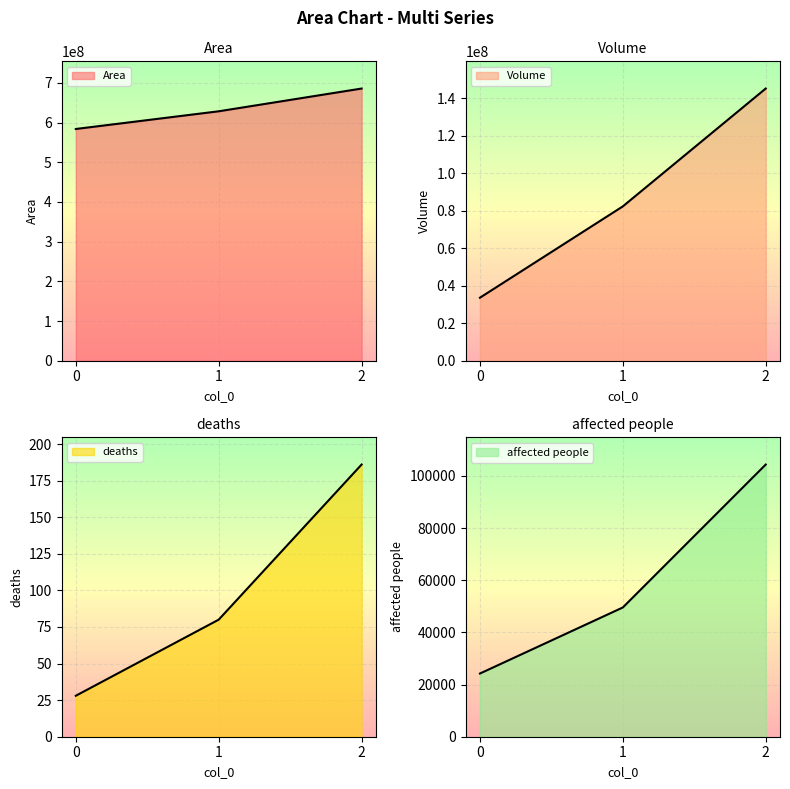

Reading right to left, extract all data points from this chart.

Area: 2=685750000	1=628450000	0=583890000
Volume: 2=145201600	1=82337696	0=33618096
deaths: 2=186	1=80	0=28
affected people: 2=104371	1=49565	0=24230